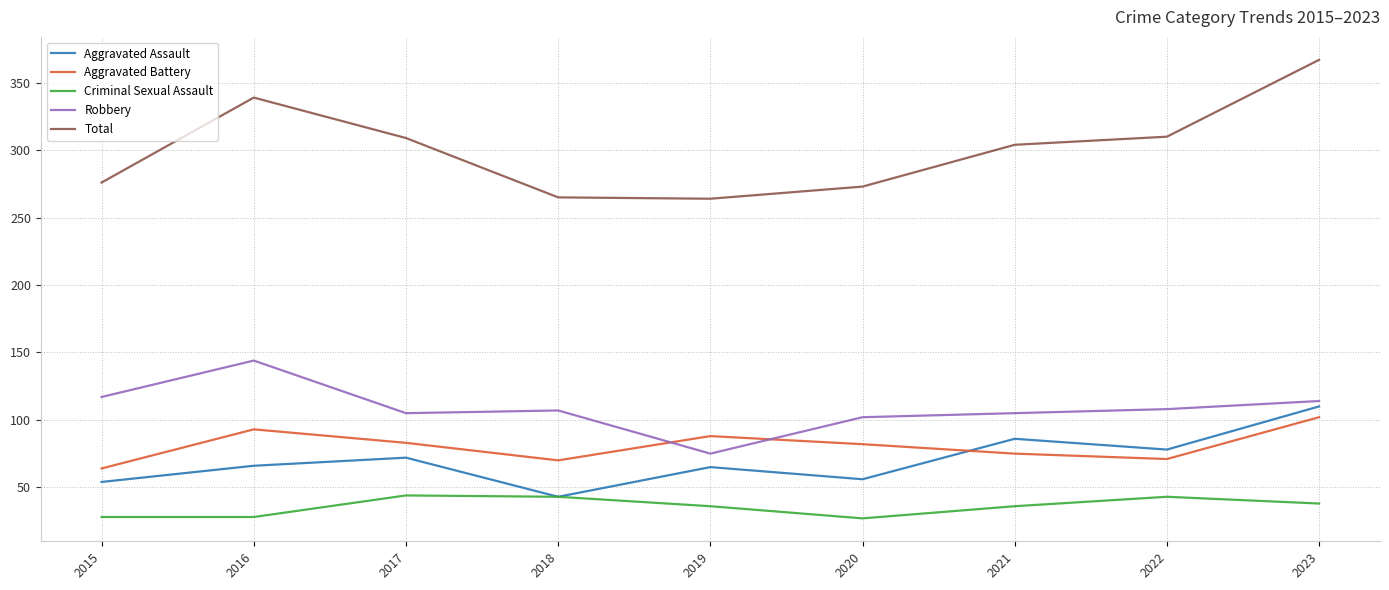

True or false: Aggravated Battery has more than 2 points higher than both neighbors.

False